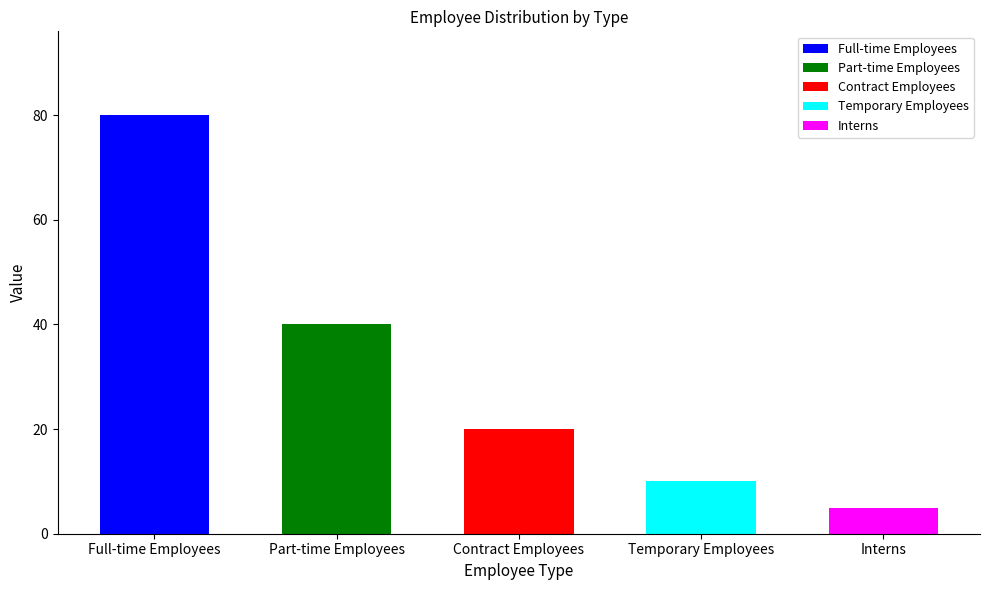

What is the change in value from Temporary Employees to Interns?

-5